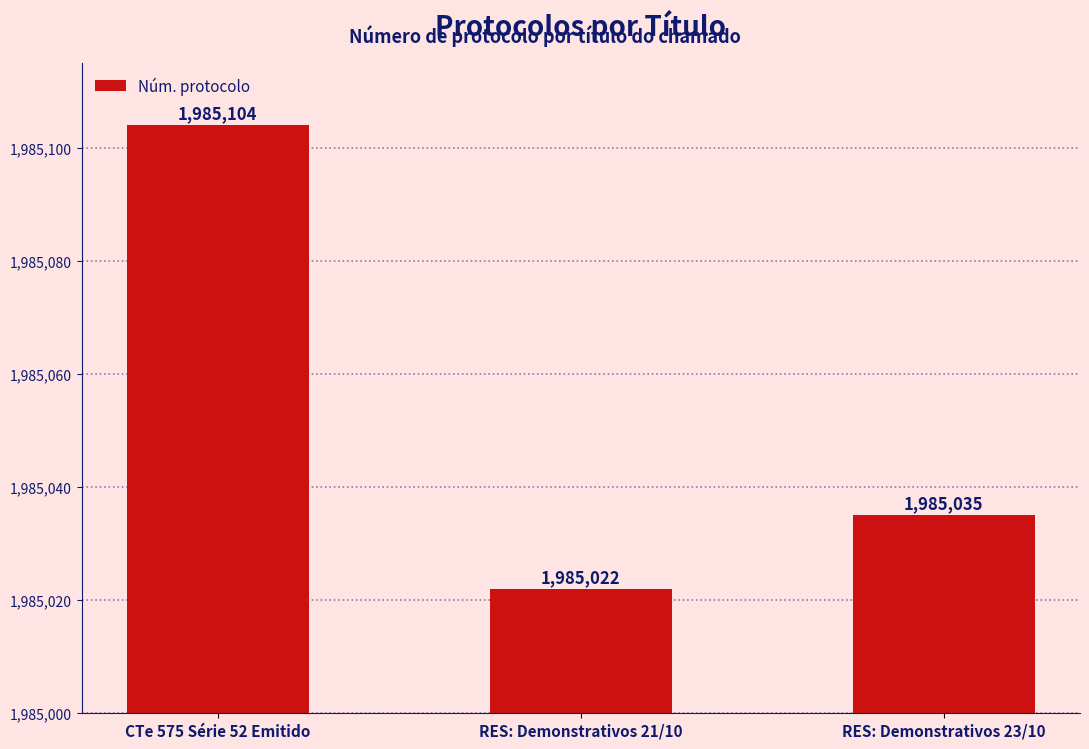

What is the value of the 3rd bar from the left?

1985035